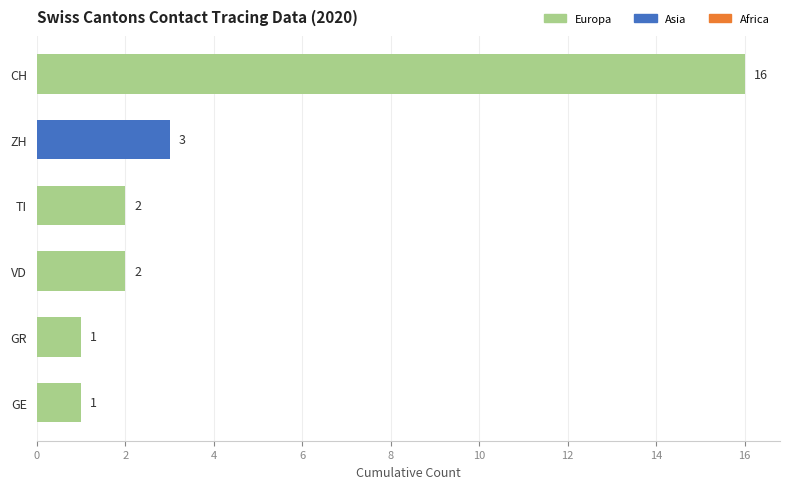

What is the average value?

4